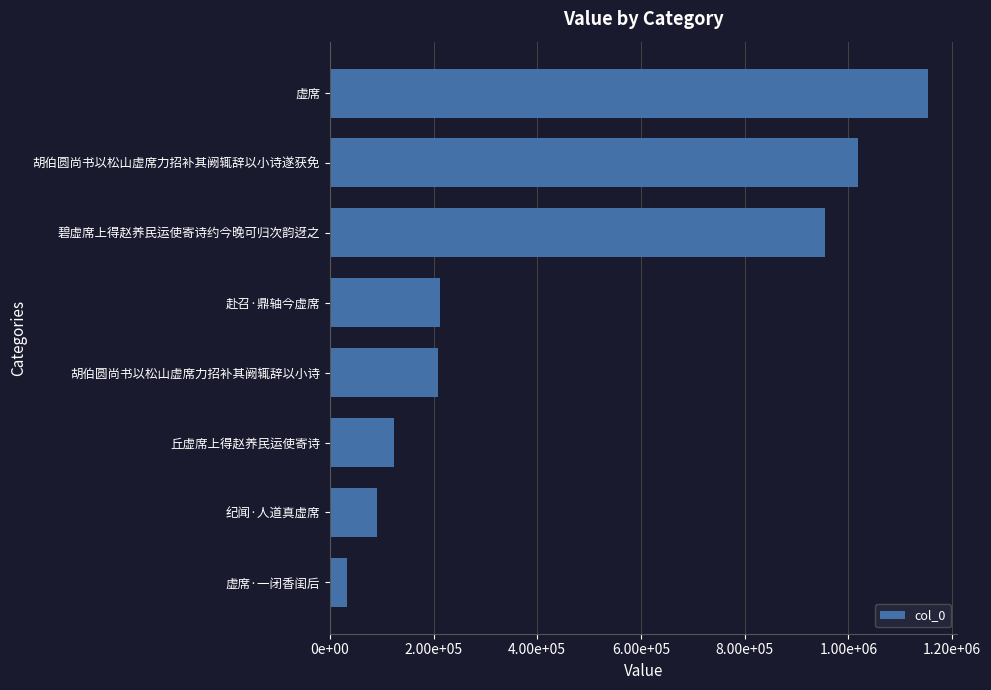

What is the greatest value displayed?

1152484